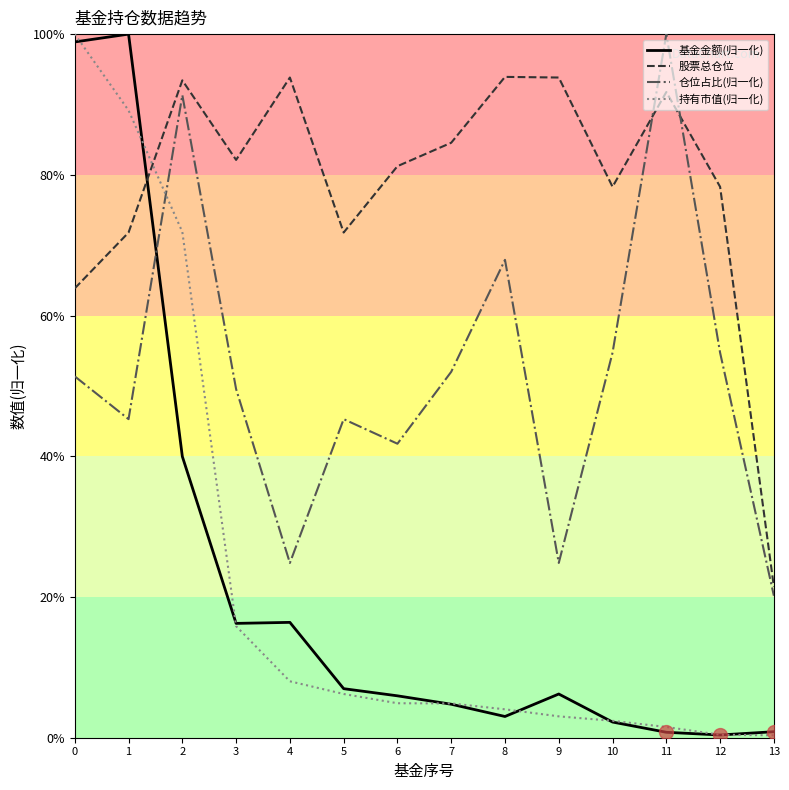

How many intersections are there between 持有市值(归一化) and 仓位占比(归一化)?

1